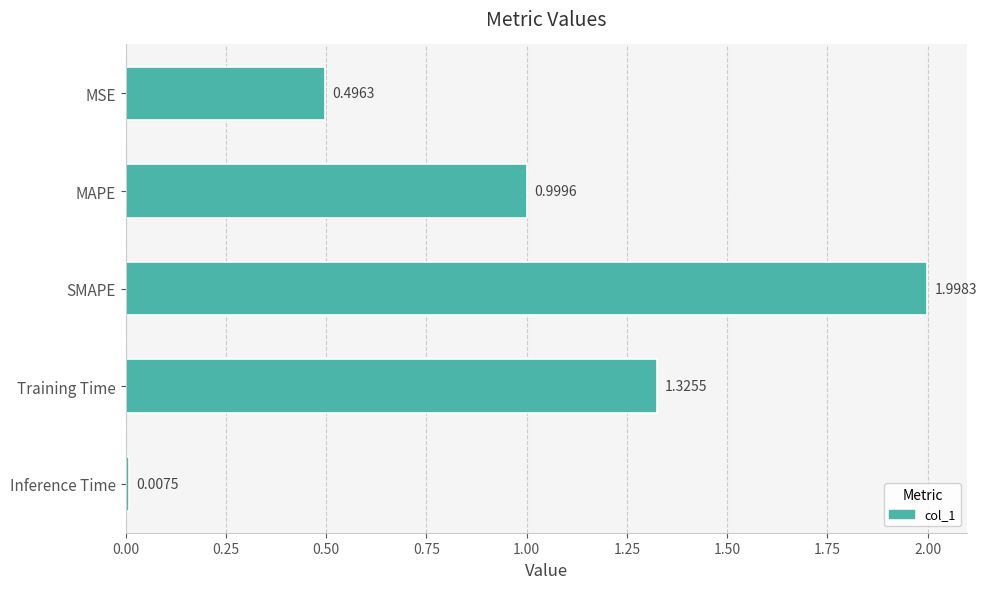

What is the average value?

1.0